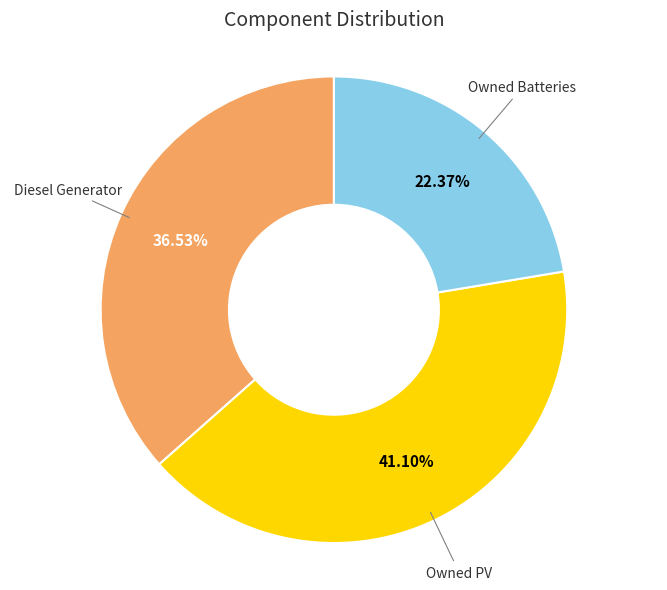

Does any single category account for the majority?

No